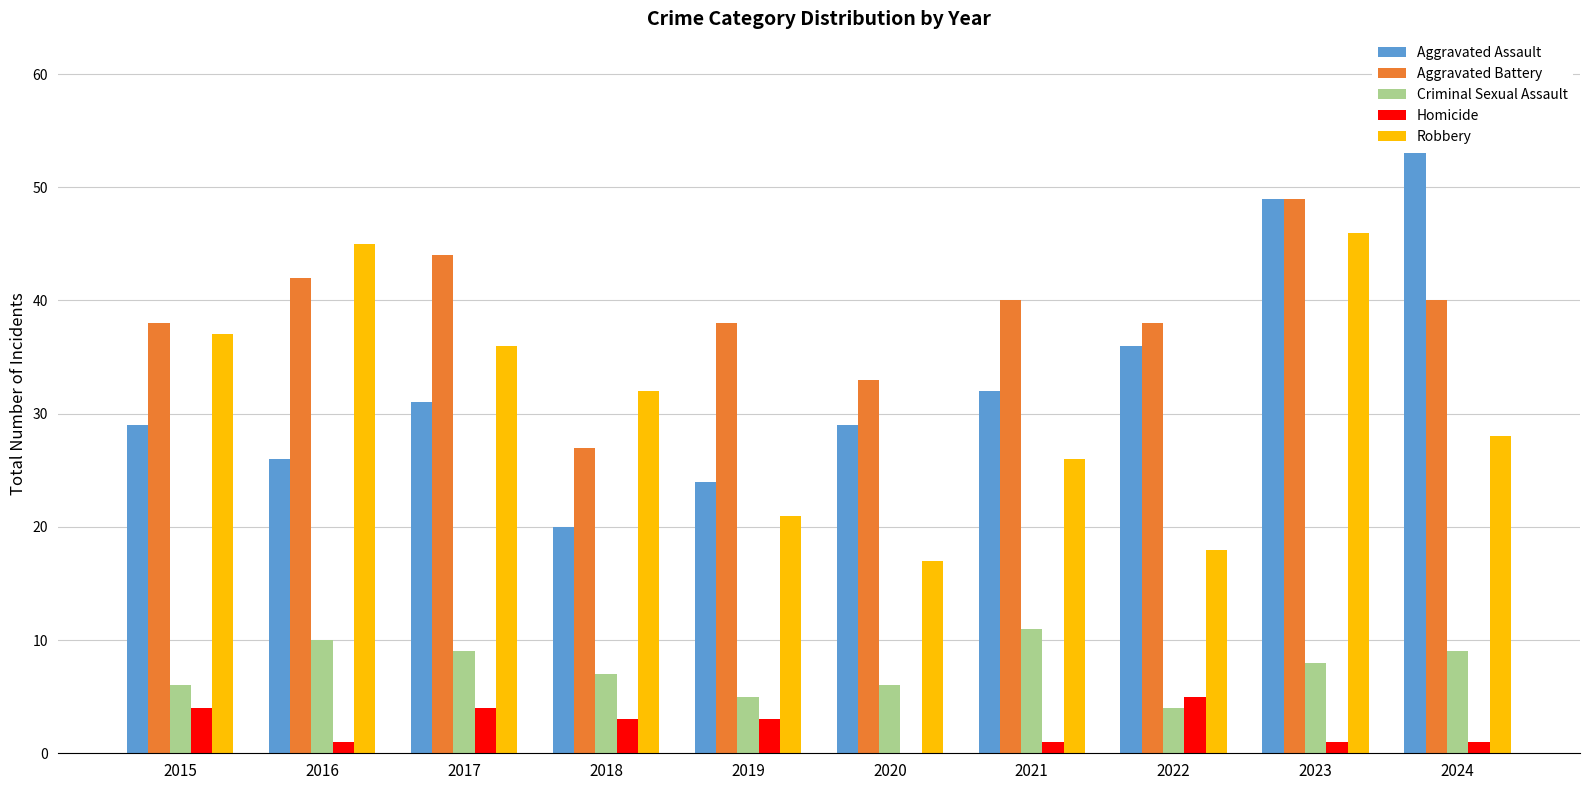

What is the sum of the Aggravated Assault values at 2017 and 2018?

51